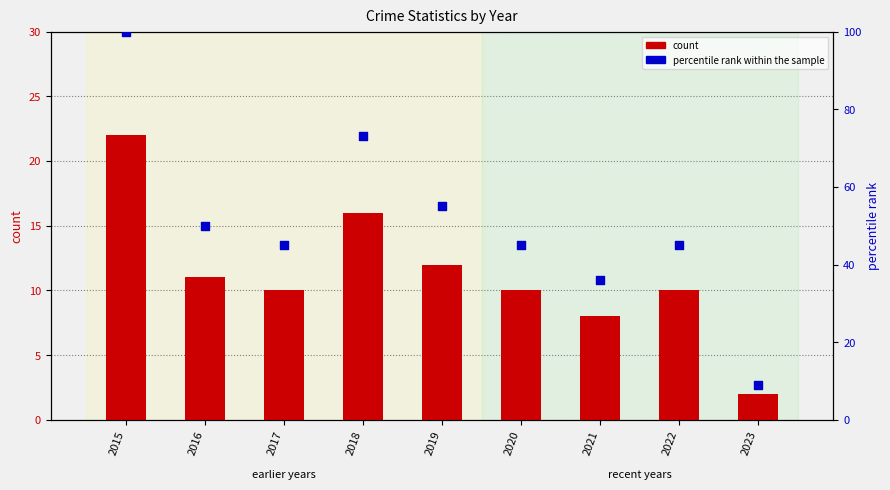

Which series reaches the minimum Y coordinate?

count